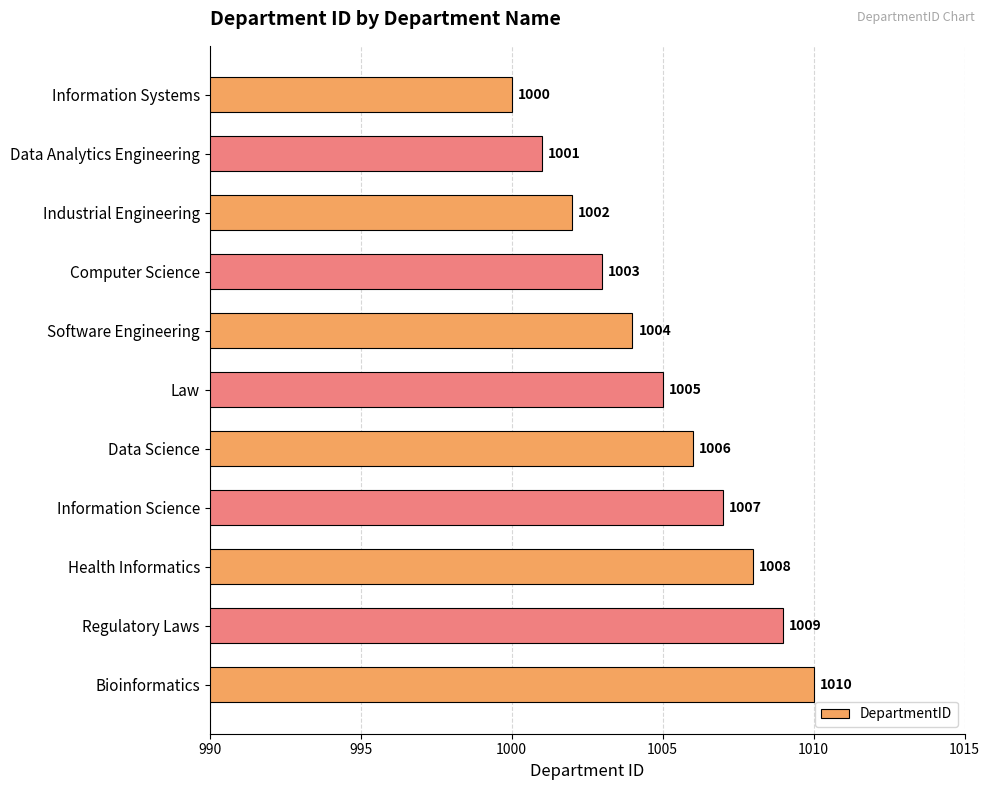

Reading top to bottom, list all the values displayed in this chart.

1000	1001	1002	1003	1004	1005	1006	1007	1008	1009	1010